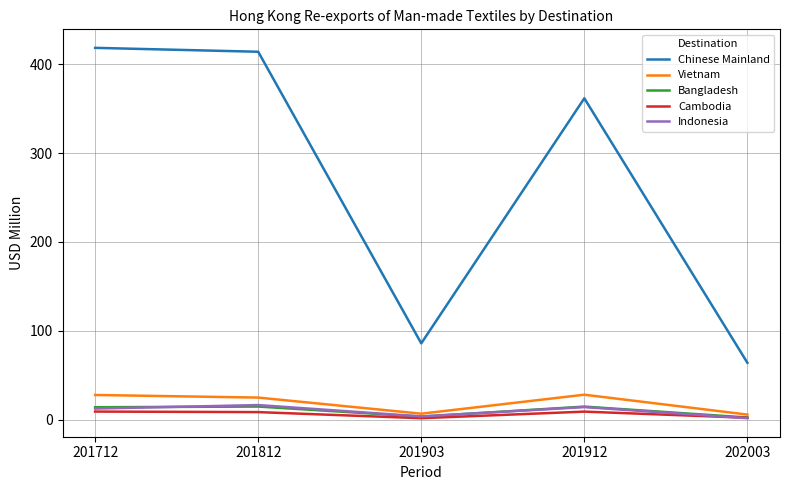

What is the spread (max minus min) of values at 201712?

409.1